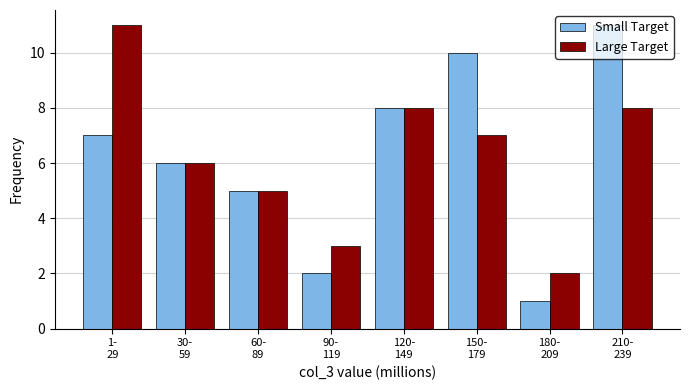

At how many categories does at least one series exceed 4?

6